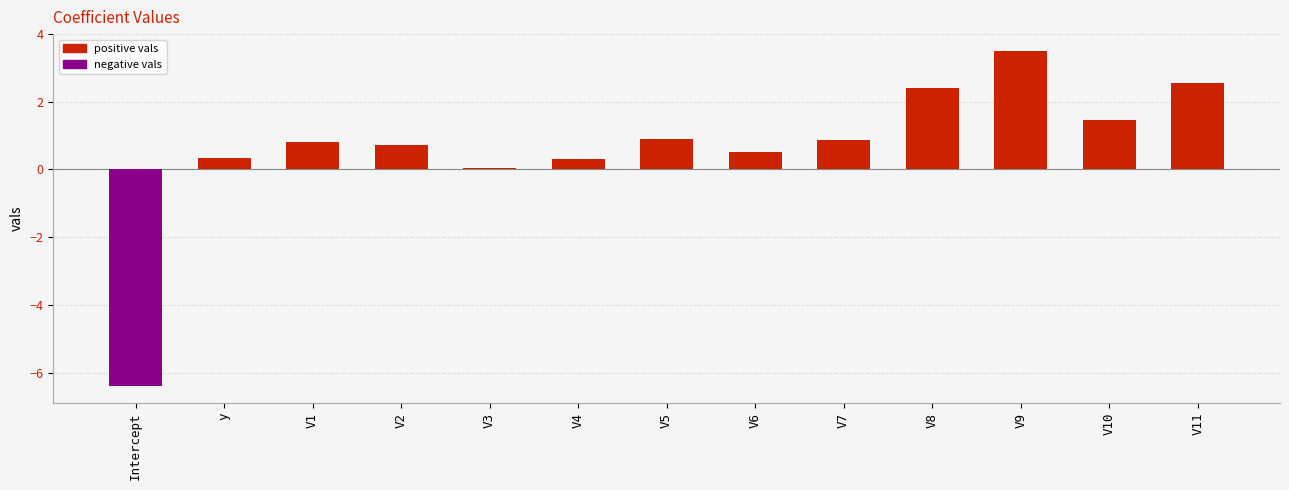

What is the change in value from V1 to V7?

+0.1